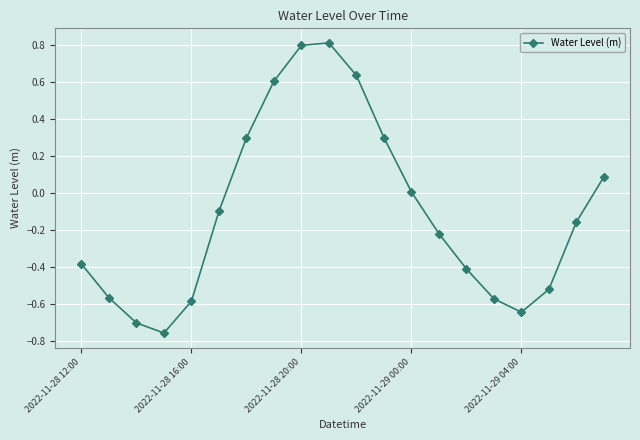

How many points are higher than both their immediate neighbors (excluding endpoints)?

1